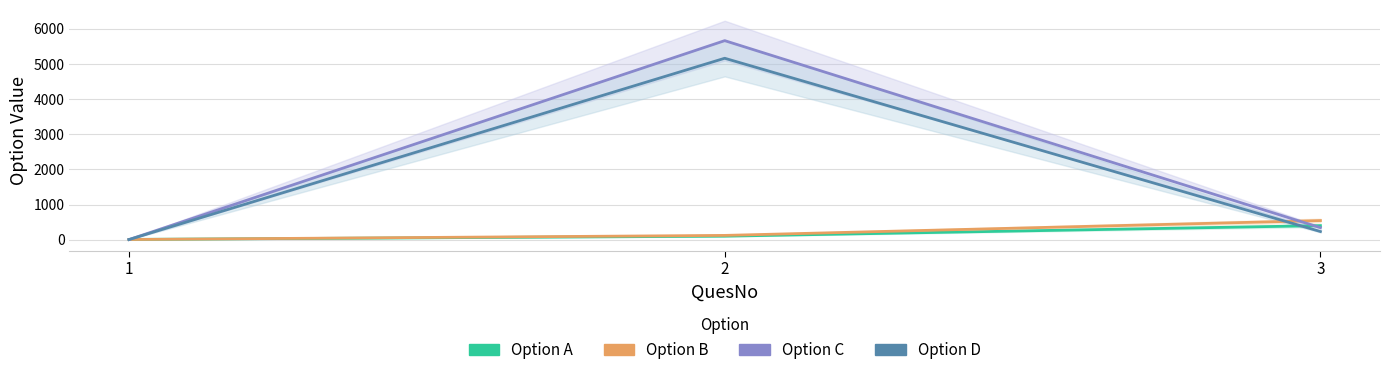

What are all the series names shown in the legend?

Option A, Option B, Option C, Option D